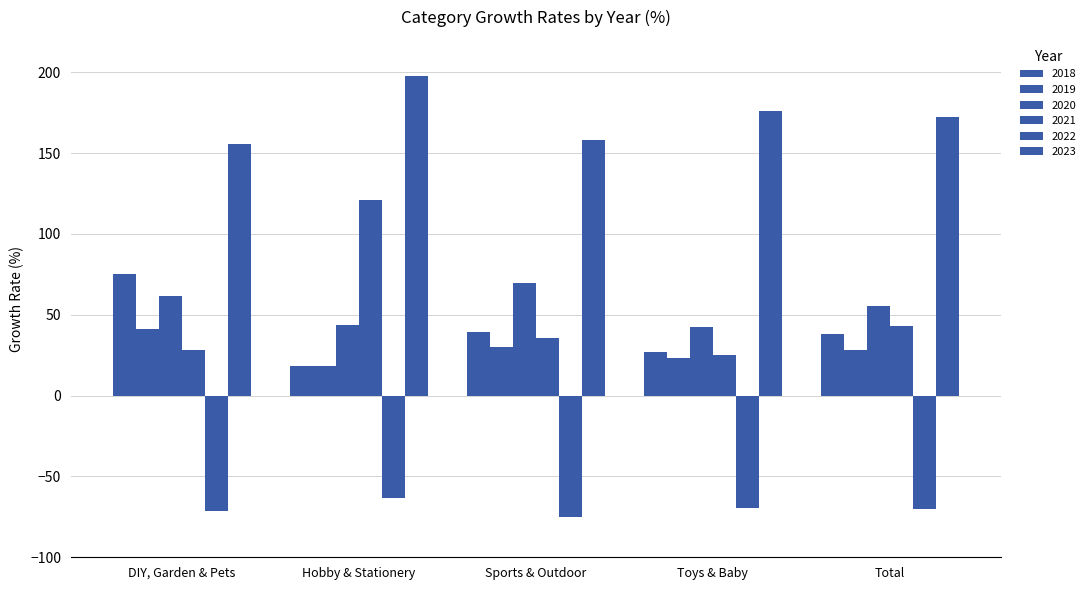

Which series has the largest range (max minus min)?

2021